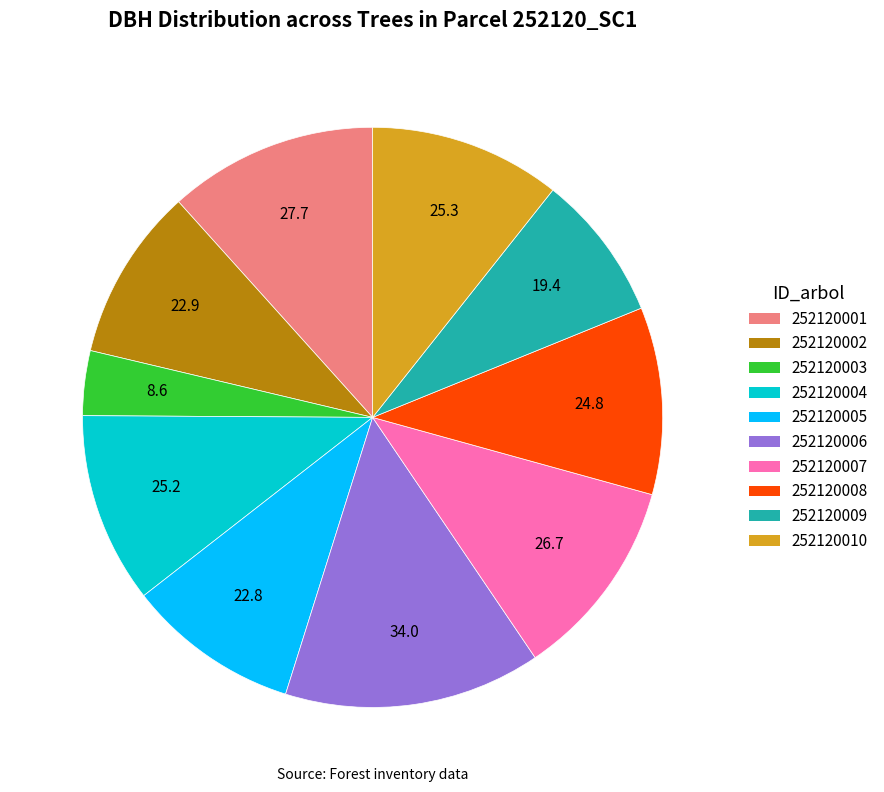

How many segments does this pie chart have?

10